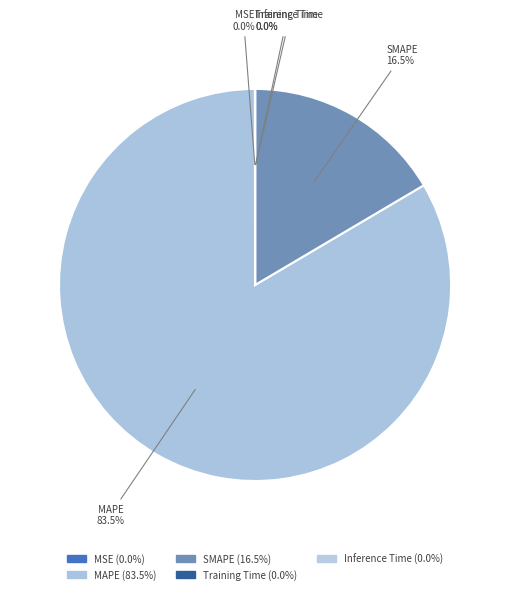

Is the sum of MSE and Training Time greater than half?

No